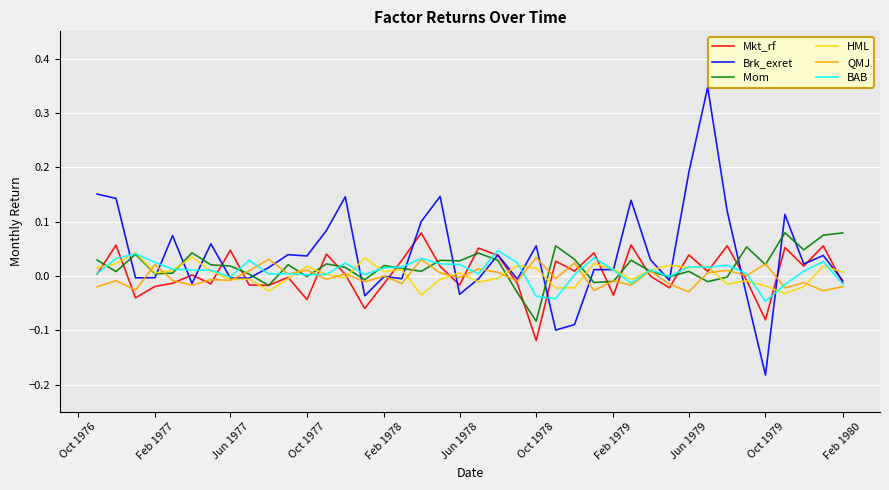

In HML, how many points are lower than both neighbors (excluding endpoints)?

12